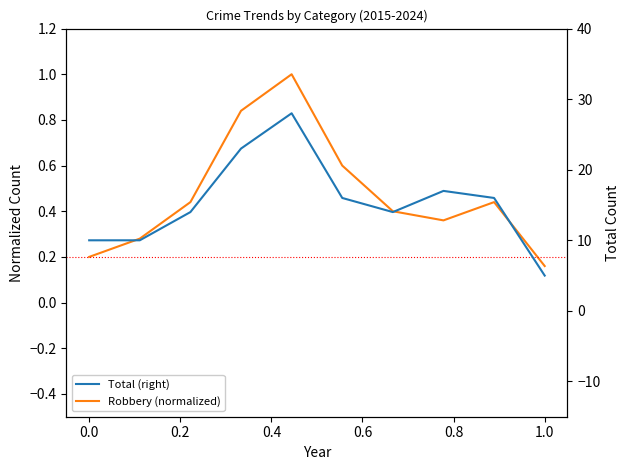

What is the total value across all series at 0.8?

16.6